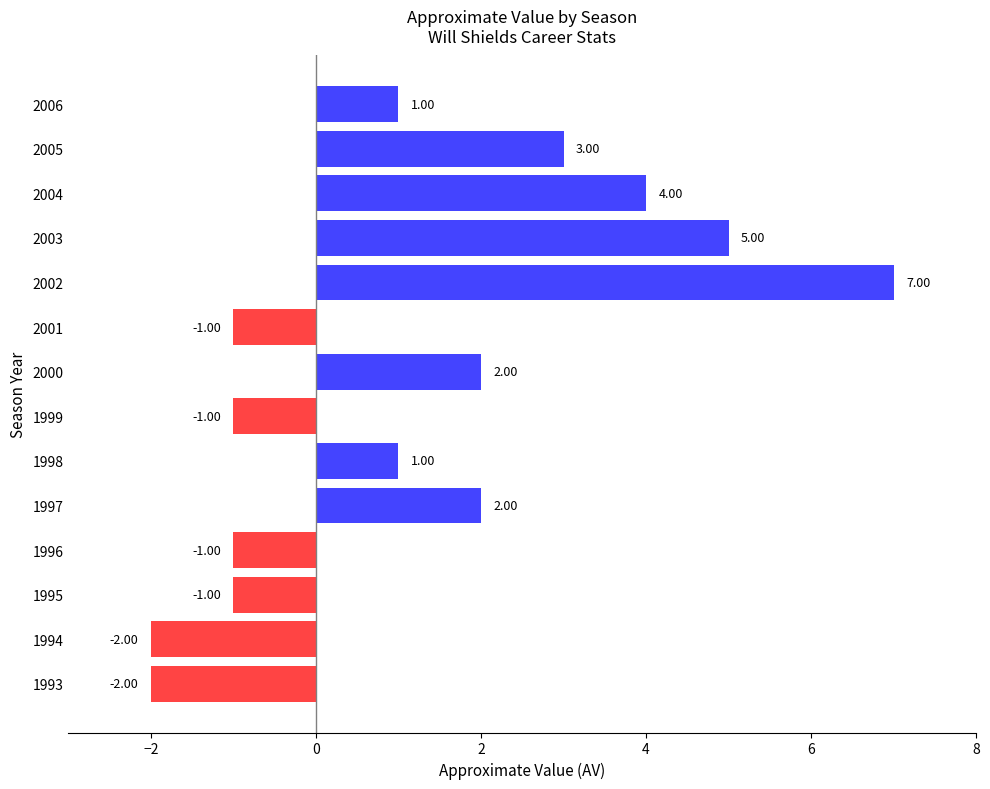

What is the difference between the maximum and minimum values?

9